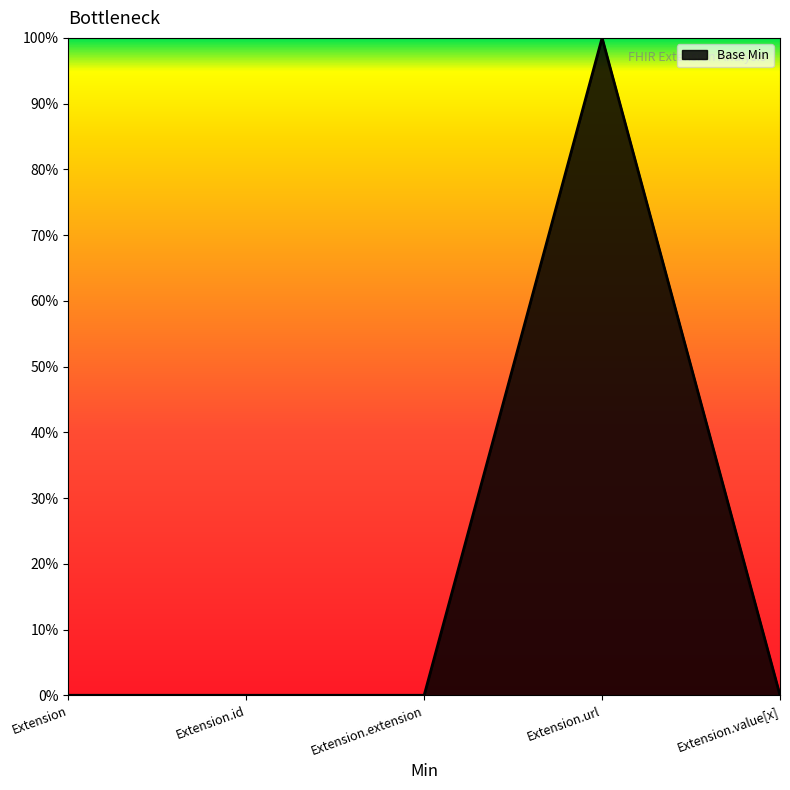

What is the difference between the maximum and minimum values?

100